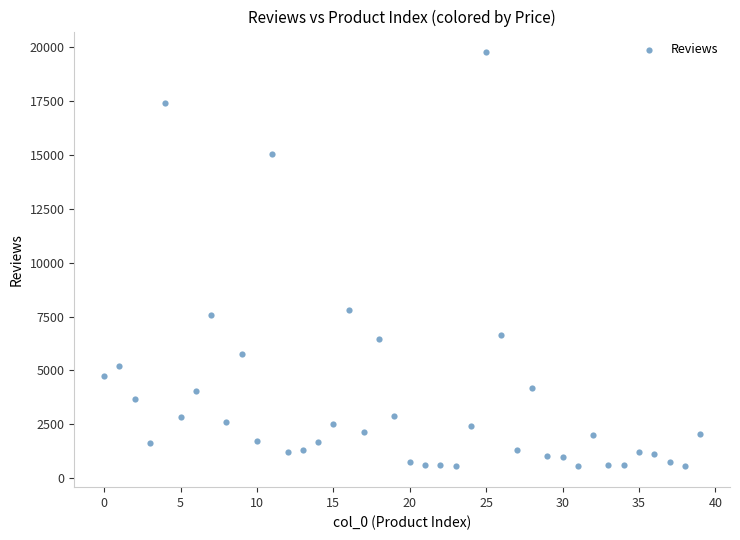

What Y value in the scatter plot is closest to 10154?

7821